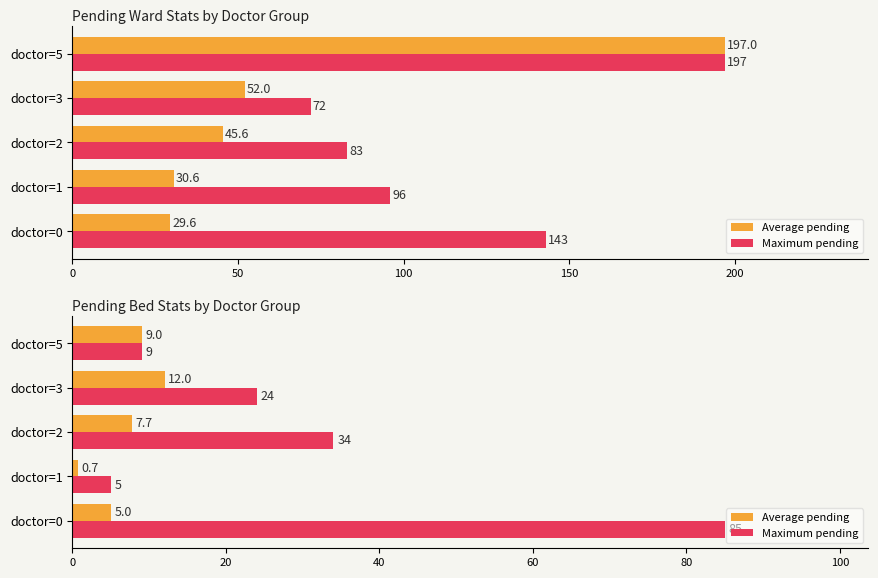

What is the average value of the Maximum pending series?

31.4